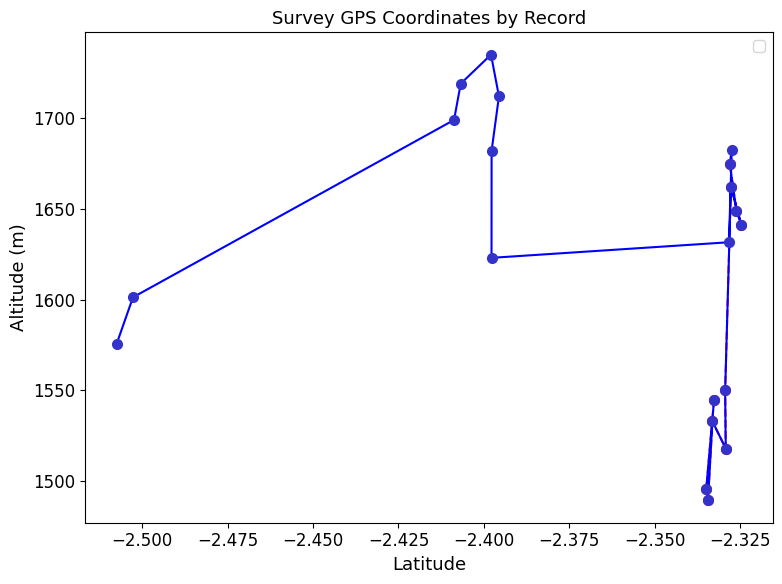

True or false: the data shows 1517.9 at 5.

True